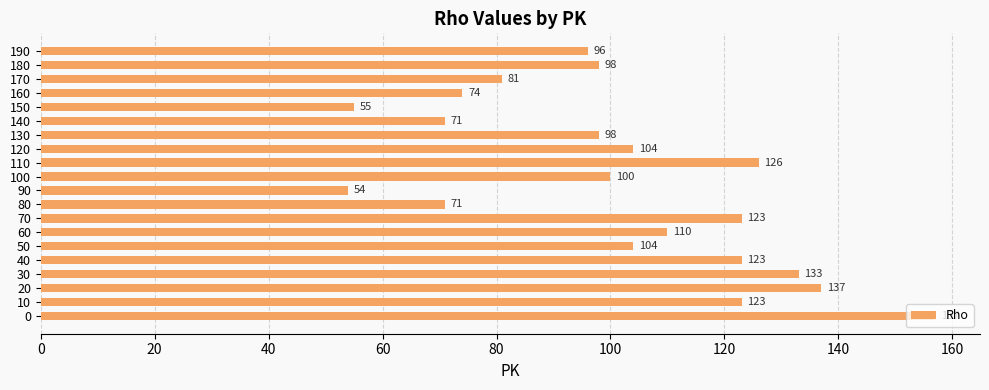

What is the sum of all values?

2038